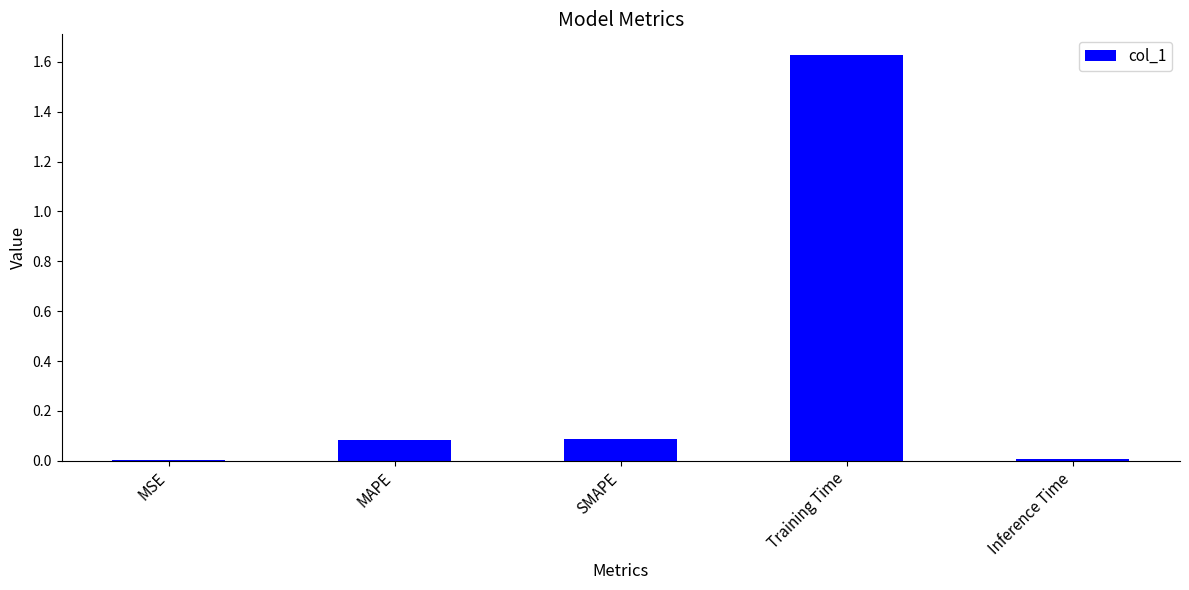

How many data points does each series have?

5